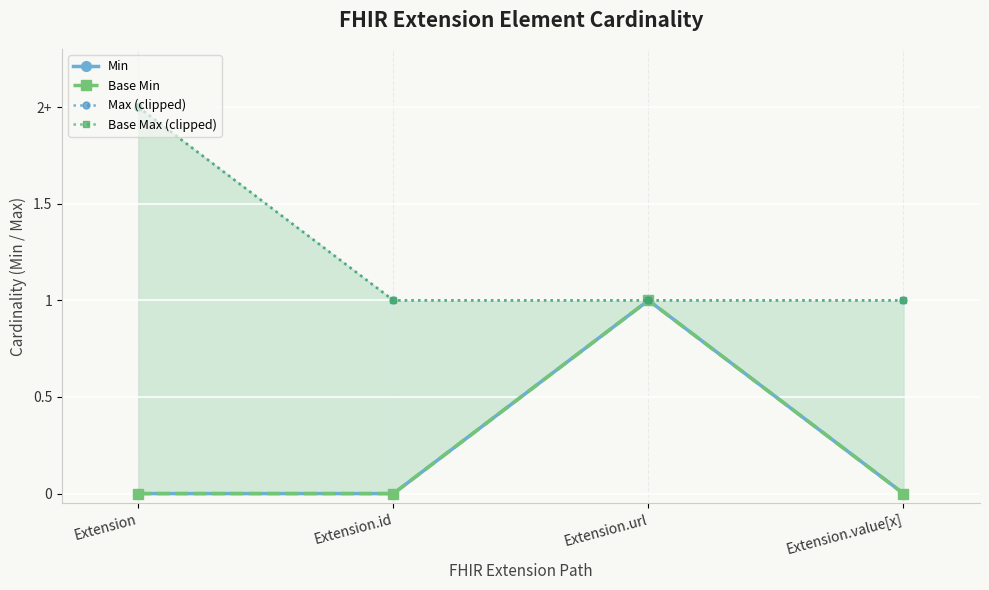

True or false: Base Min and Base Max (clipped) intersect in this chart.

False